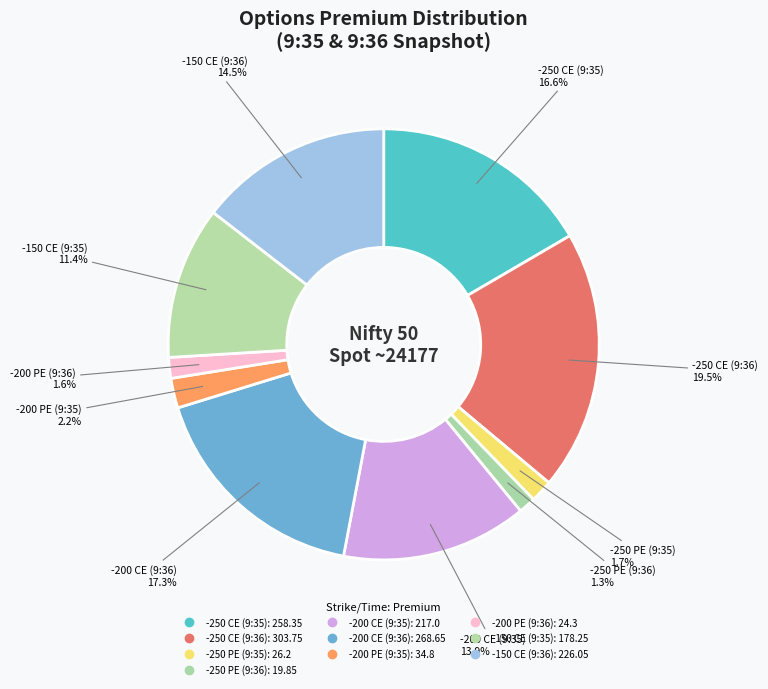

Does -250 PE (9:36) represent more than half of the total?

No